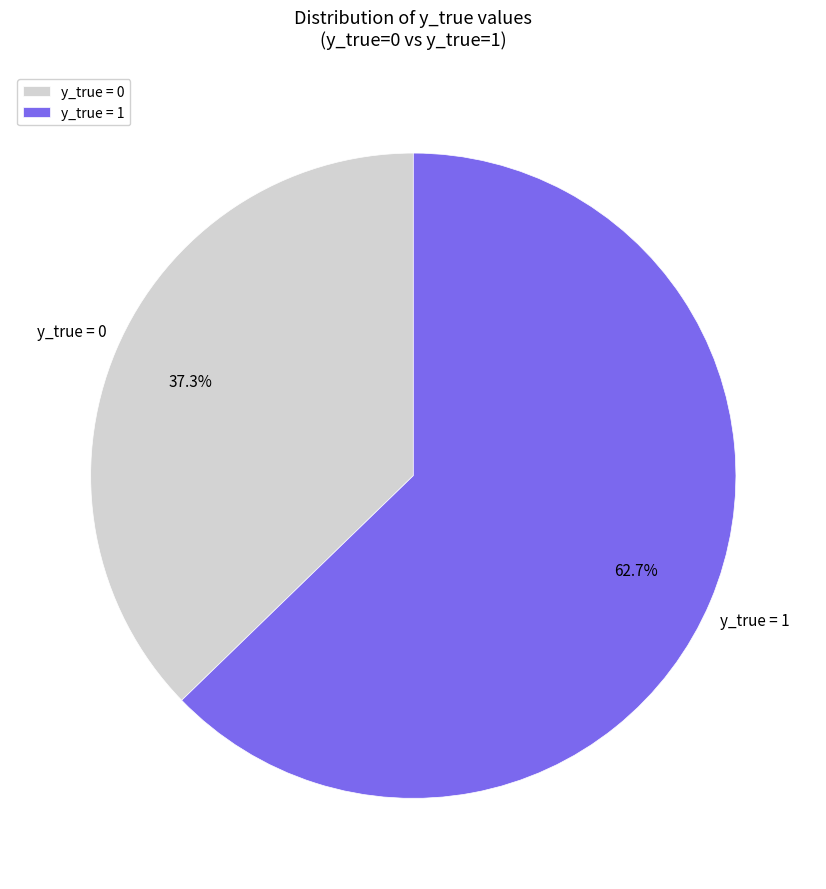

What is the smallest slice in the pie chart?

y_true = 0